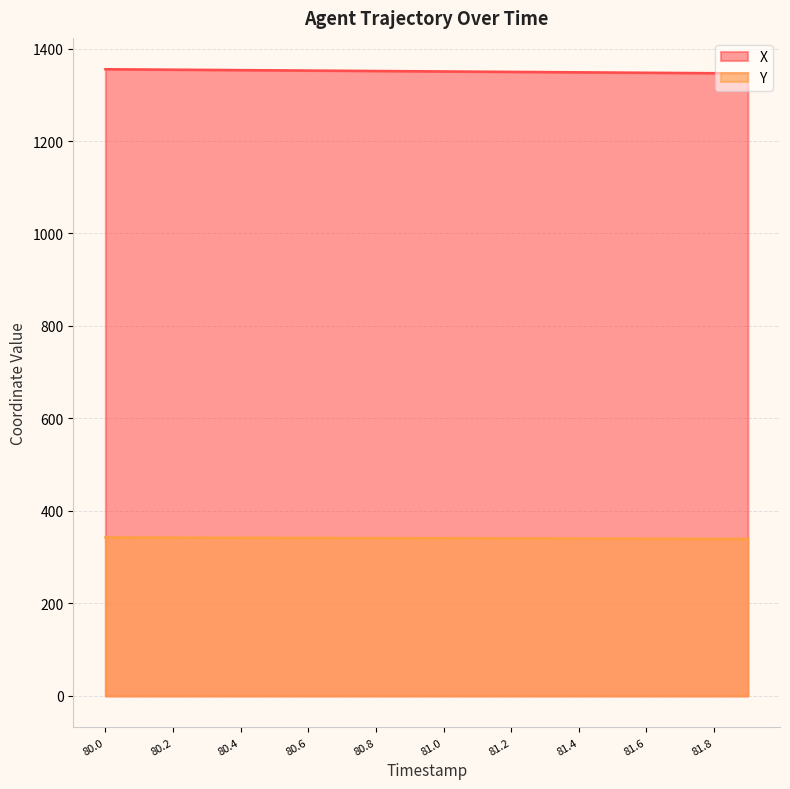

What is the difference between the maximum and second lowest values in the X series?

8.6